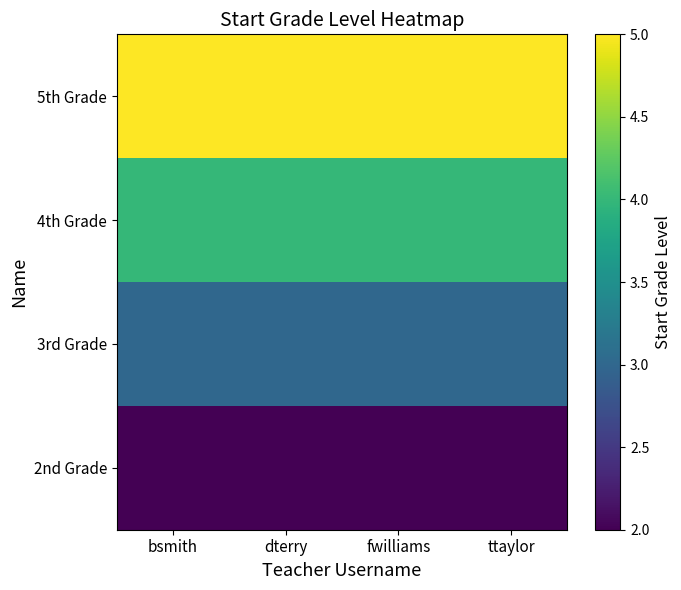

How many series are shown in this chart?

4